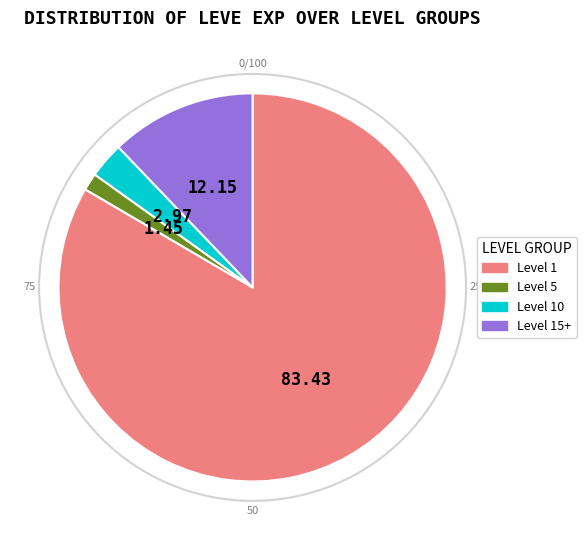

Does Level 1 account for over 50% of the chart?

Yes